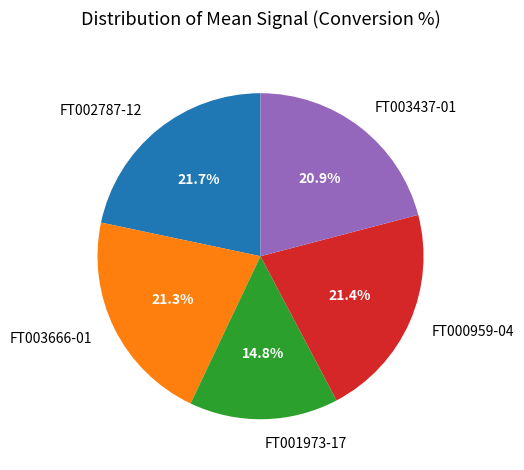

Approximately how many times larger is the value at FT003666-01 compared to FT000959-04?

1.0